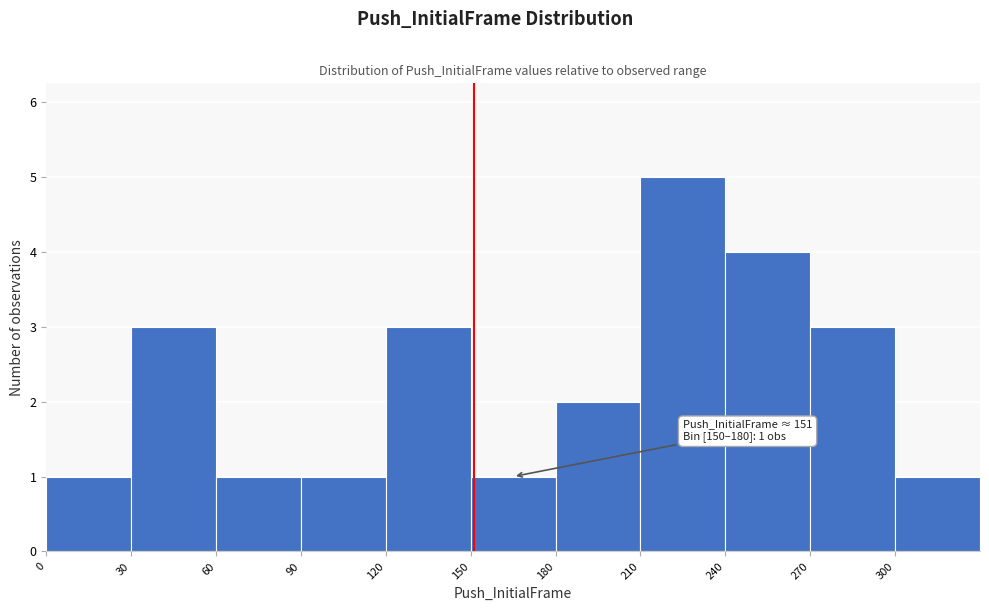

Over which range of the x-axis is the bar tallest?

210 to 240